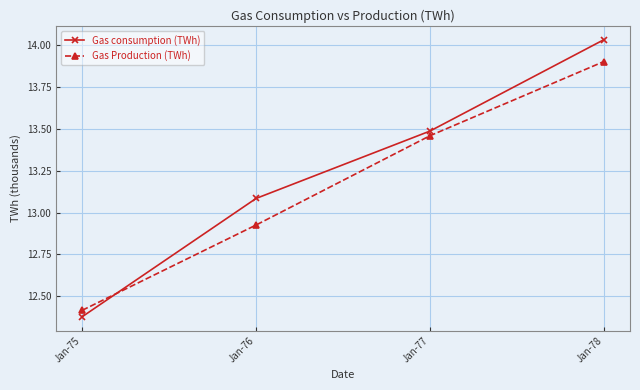

At which label does Gas consumption (TWh) reach its peak?

Jan-78